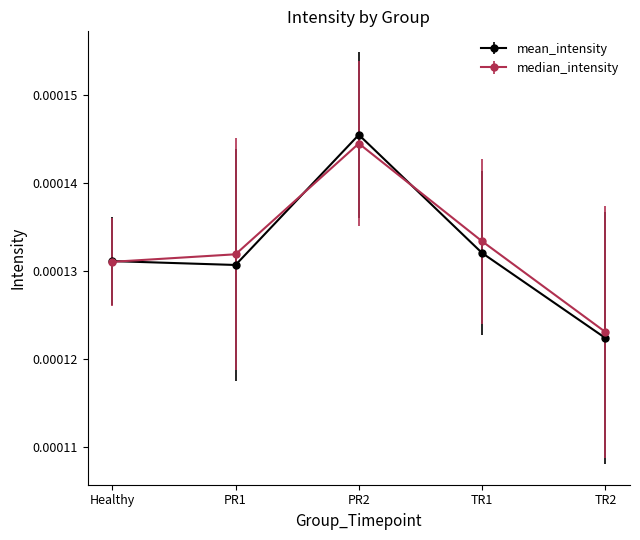

Is this an area chart (filled region under the line)?

No